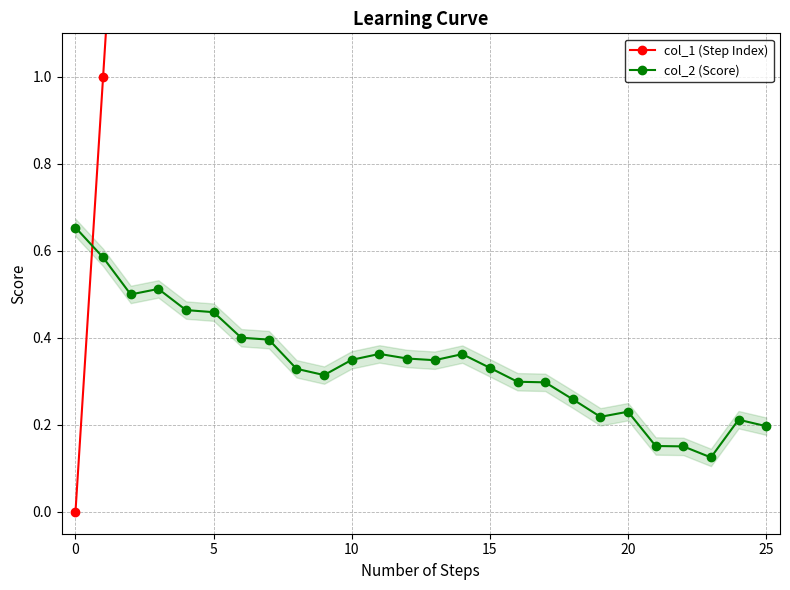

The value of col_2 (Score) at 10 is 0.2. True or false?

False